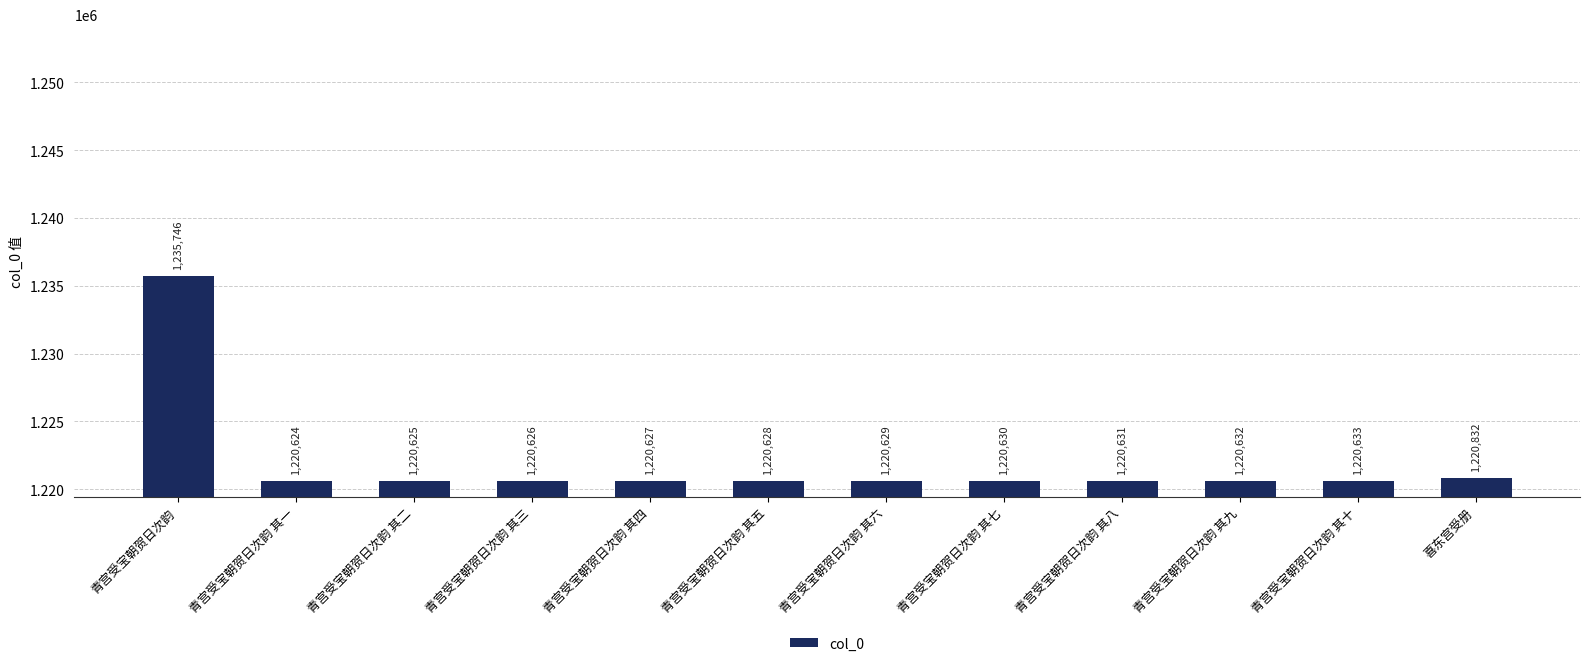

Which category has the lowest value across all series?

青宫受宝朝贺日次韵 其一